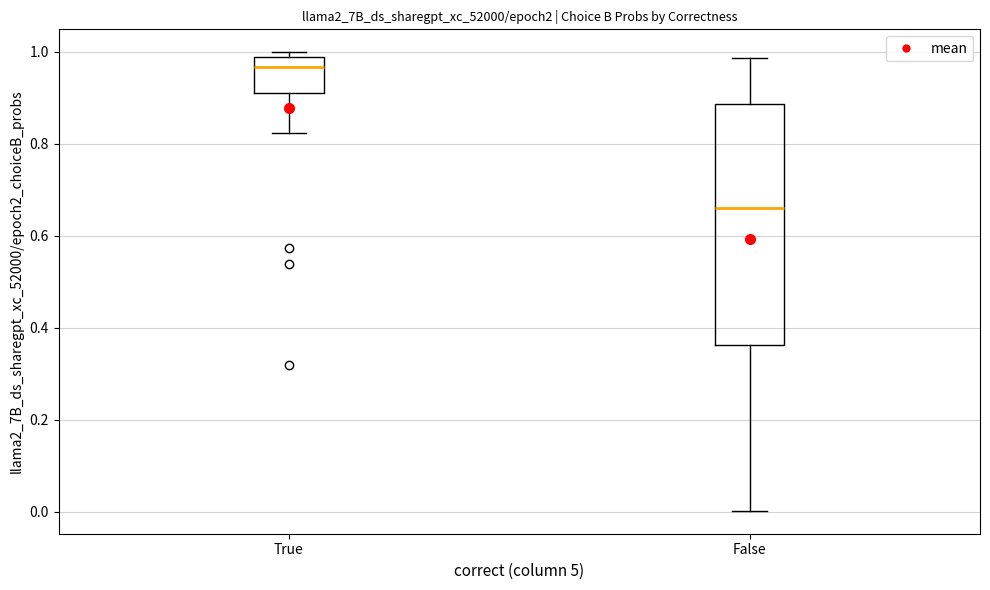

Which box has the lowest median line?

False